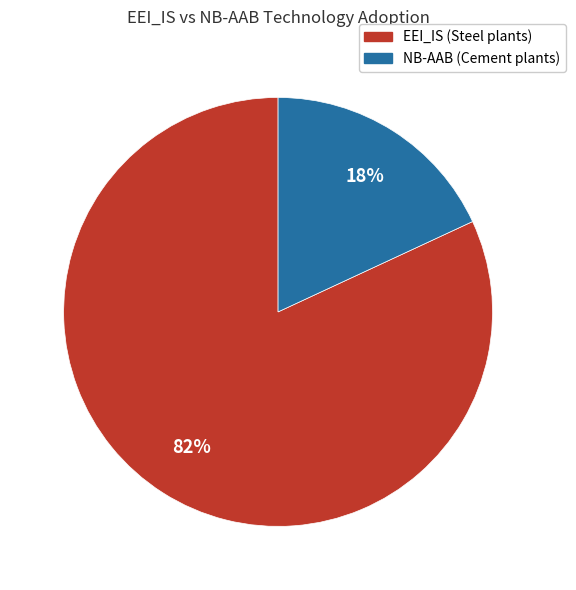

To the nearest percent, what is the difference between the largest and smallest slice percentages?

64%